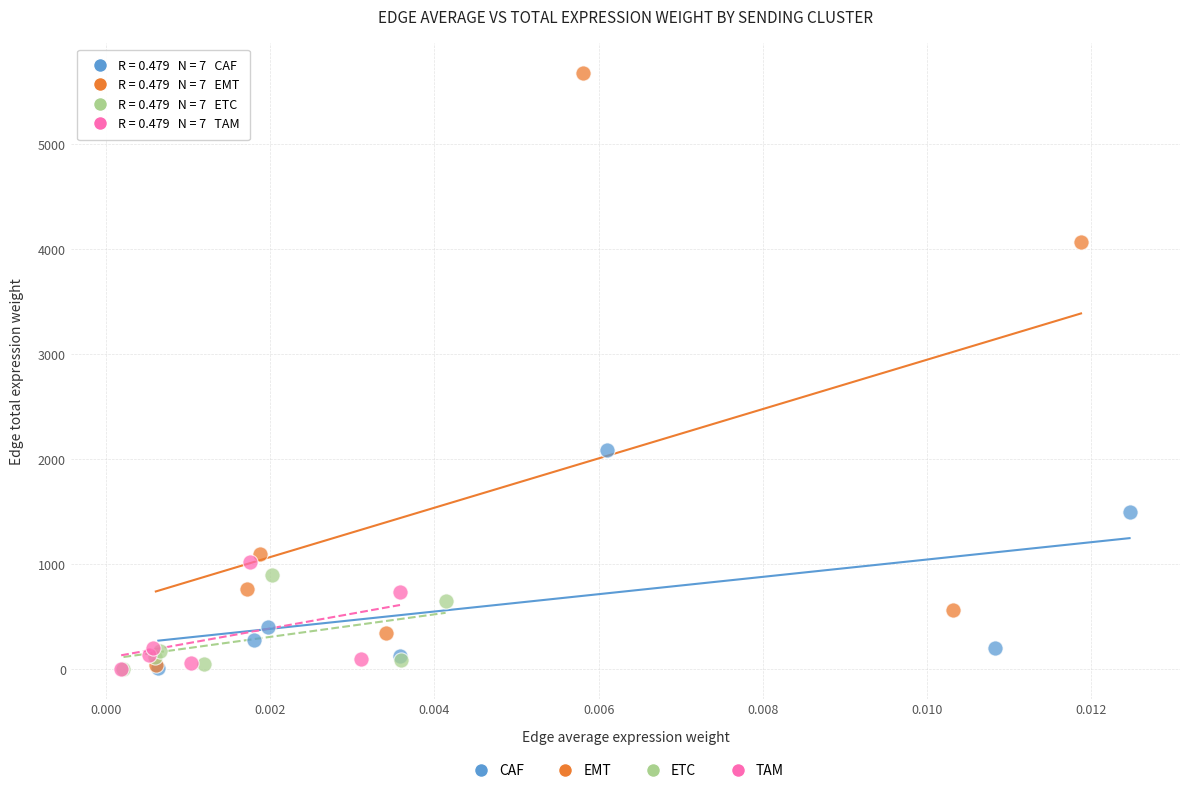

Which series contains the highest Y value?

EMT